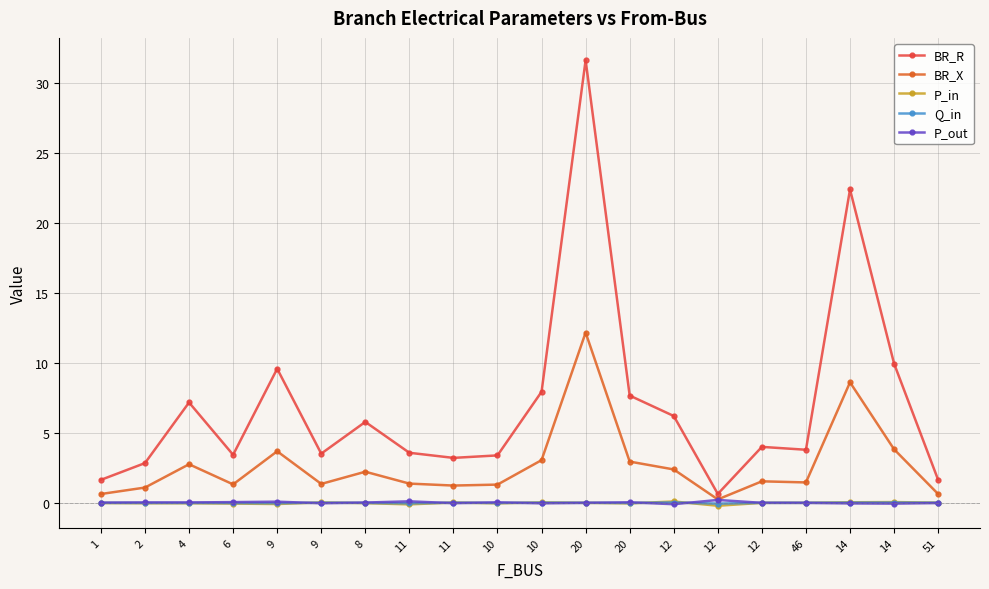

How many distinct data groups are displayed?

5